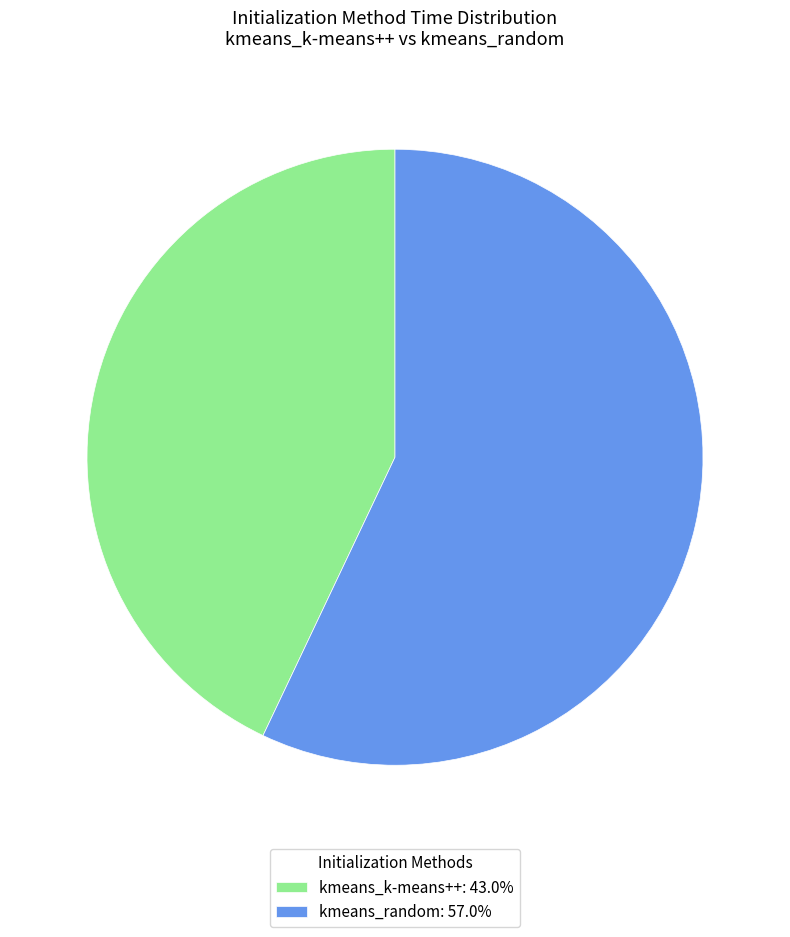

Is it true that kmeans_k-means++ is 35% of the pie?

False